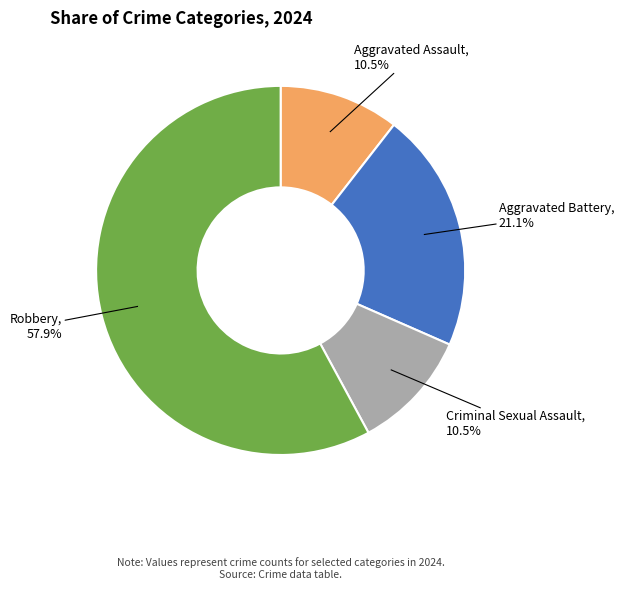

Is there a majority slice in this chart?

Yes